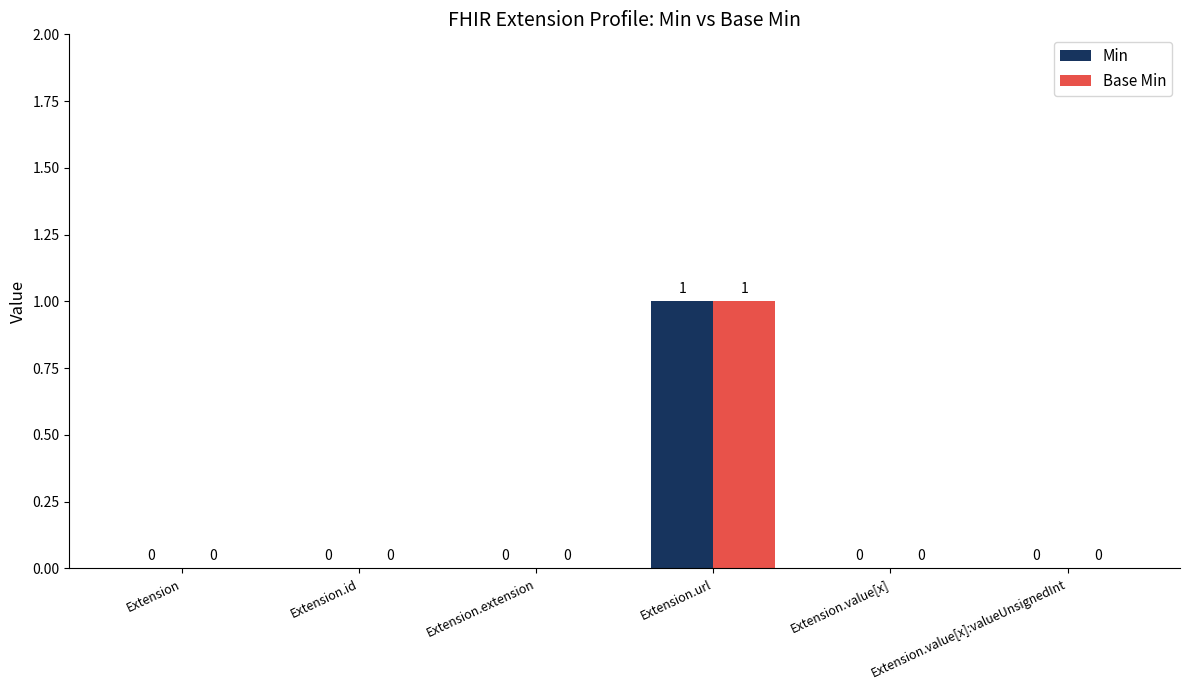

The Min series shows 0 at Extension.extension. True or false?

True